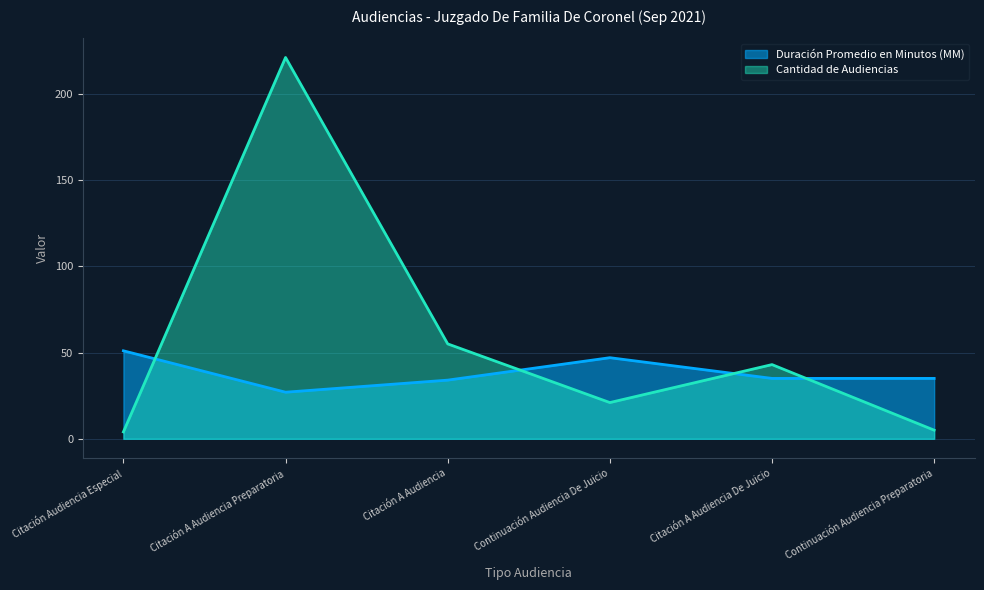

Between Citación Audiencia Especial and Citación A Audiencia, which is larger?

Citación Audiencia Especial